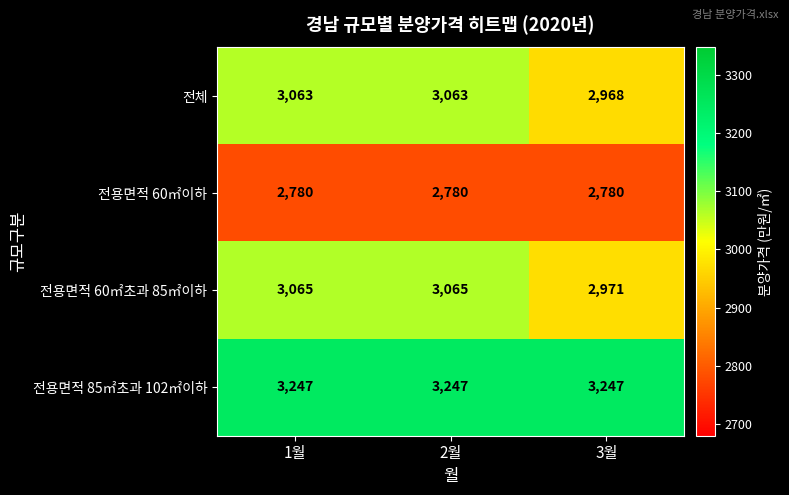

What is the total value across all series at 1월?

12155